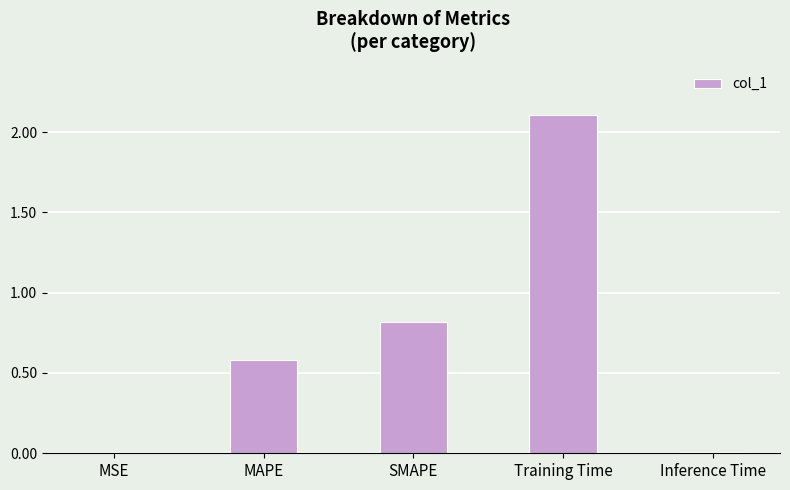

What is the sum of all values?

3.5